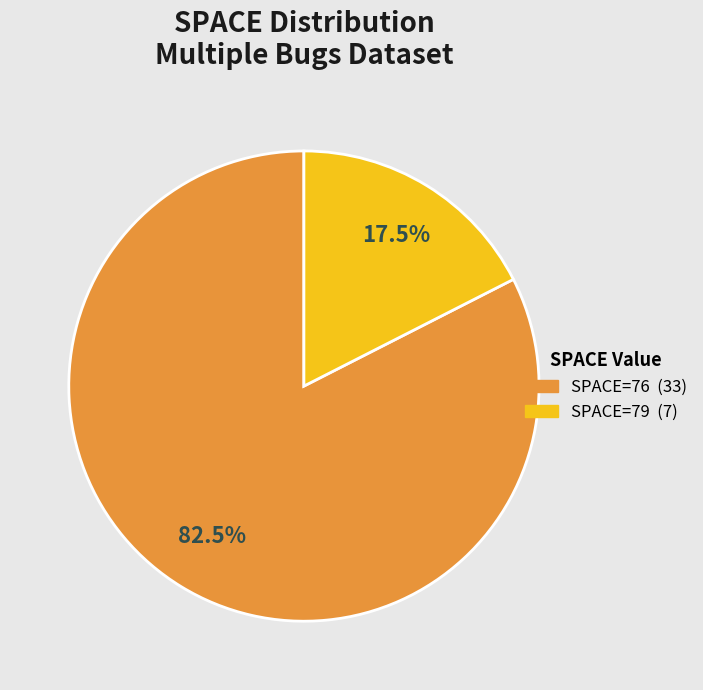

To the nearest percent, what is the difference between the largest and smallest slice percentages?

65%